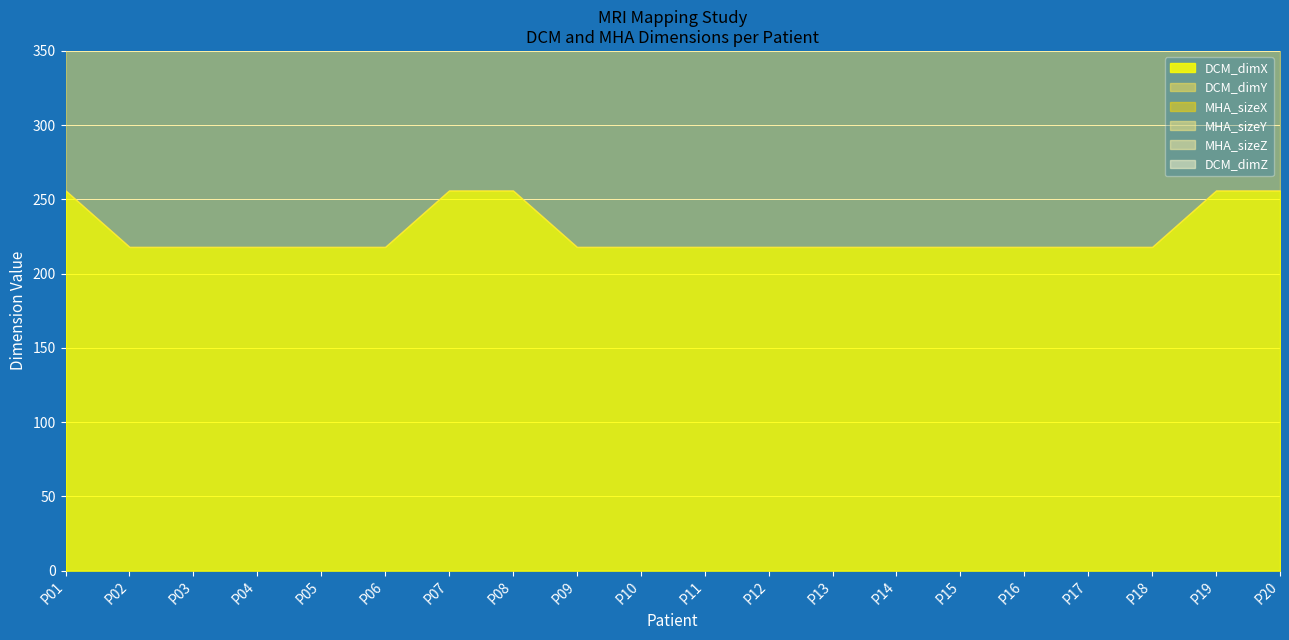

True or false: MHA_sizeX and DCM_dimX intersect in this chart.

False